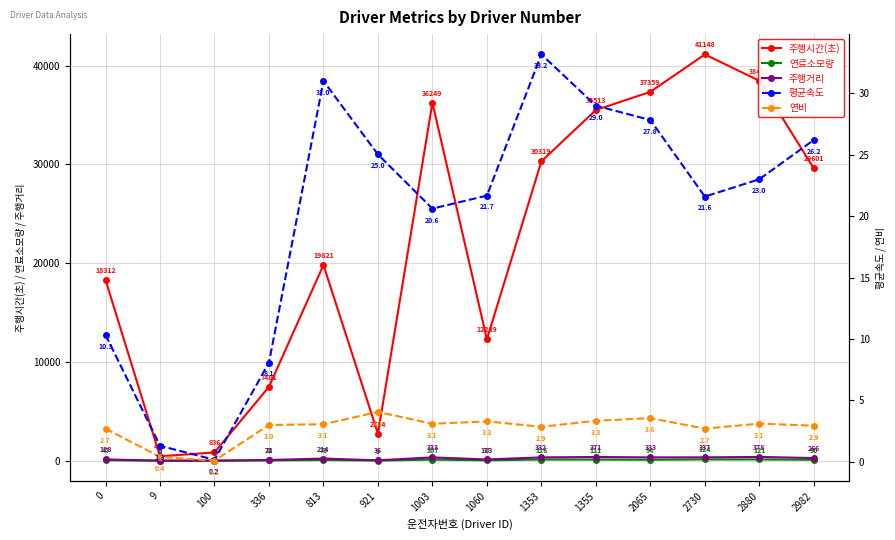

What is the value of the 연비 point at the 2nd from the left?

0.4